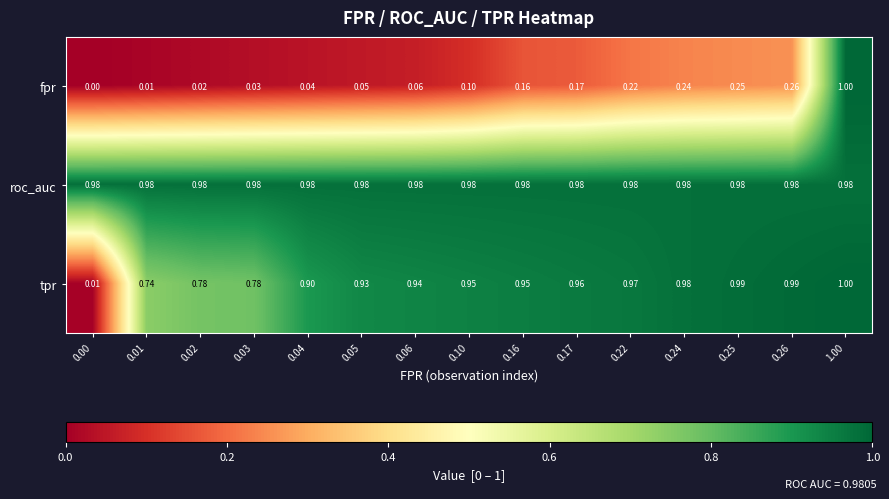

What is the difference between the highest and lowest values at 0.02?

1.0